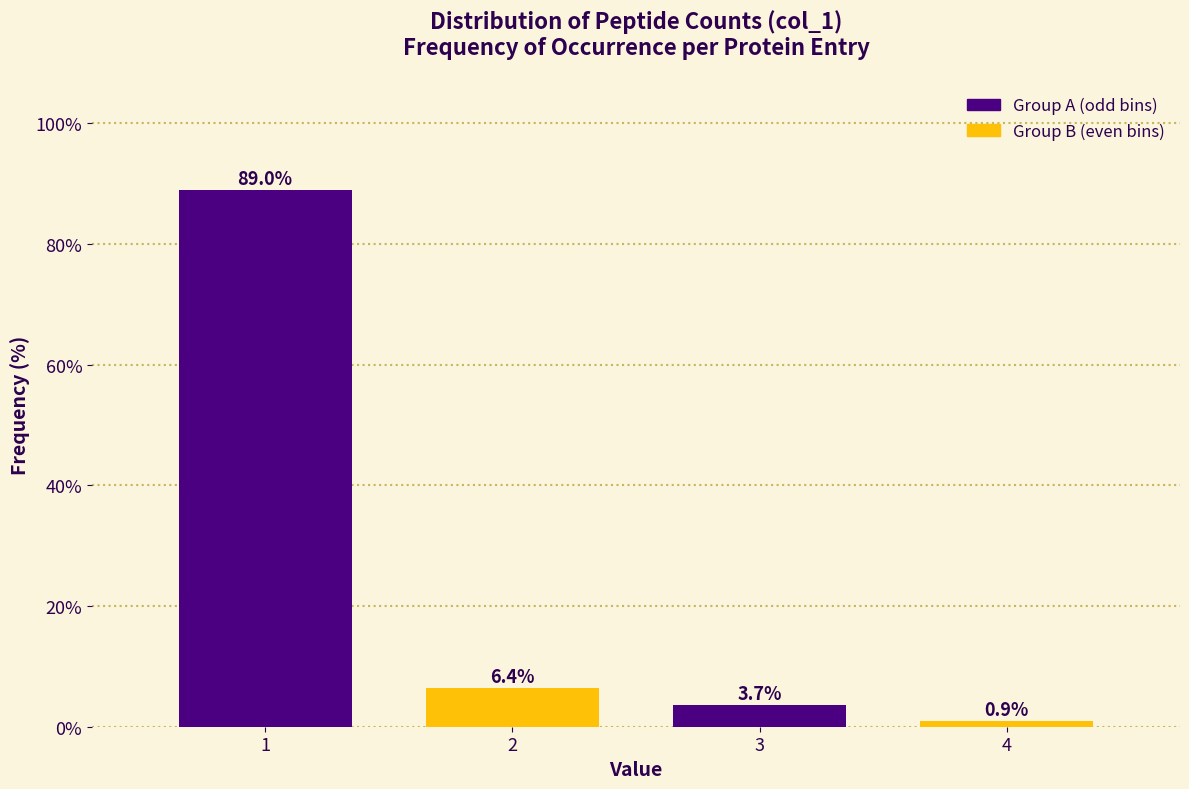

Reading left to right, what are all the values shown in this chart?

1=89.0	2=6.4	3=3.7	4=0.9